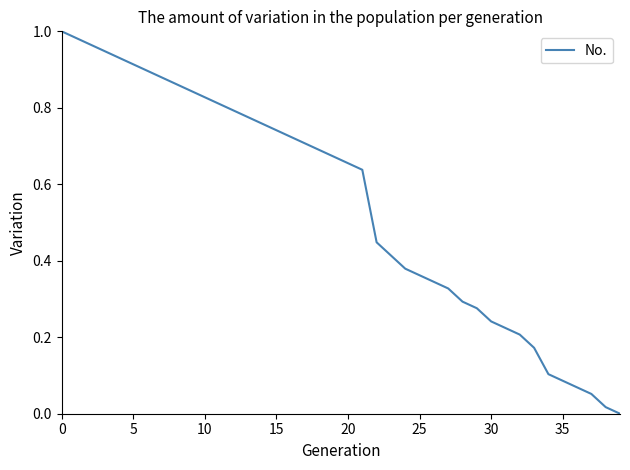

Does the chart have visible grid lines?

No